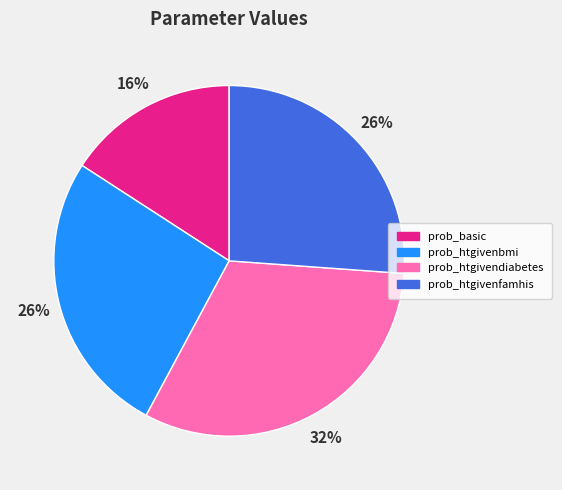

To the nearest percent, what is the combined percentage of prob_htgivenbmi and prob_basic?

42%